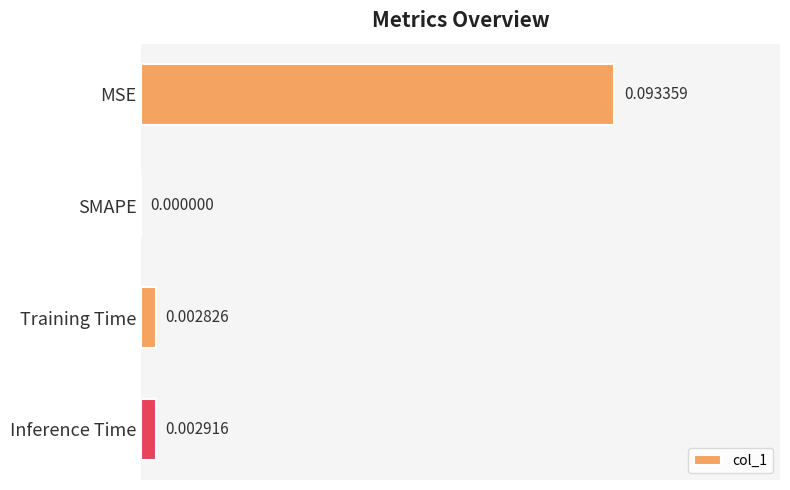

How many distinct data groups are displayed?

1